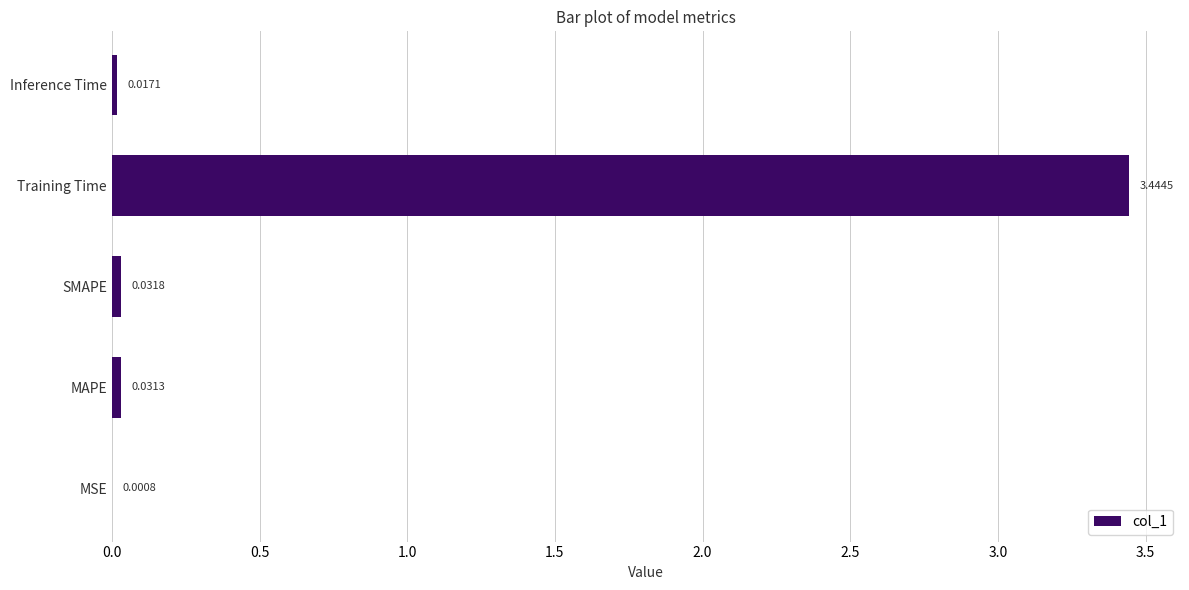

What is the sum of all values?

3.5